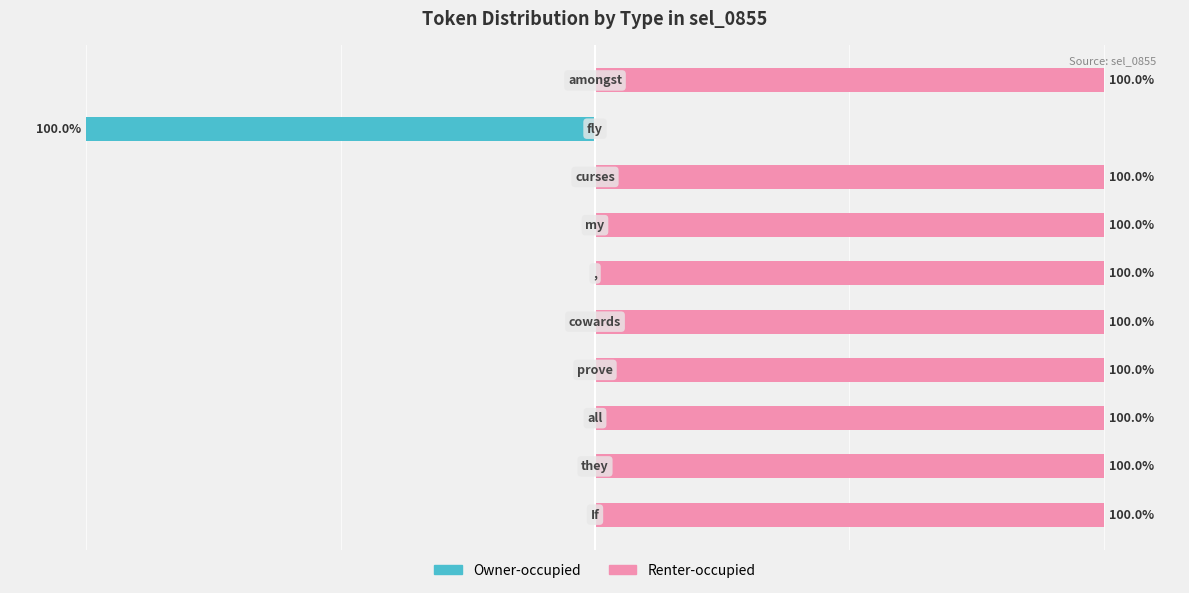

Reading left to right, extract all data points from this chart.

Owner-occupied: 0=0	1=0	2=0	3=0	4=0	5=0	6=0	7=0	8=-100	9=0
Renter-occupied: 0=100	1=100	2=100	3=100	4=100	5=100	6=100	7=100	8=0	9=100